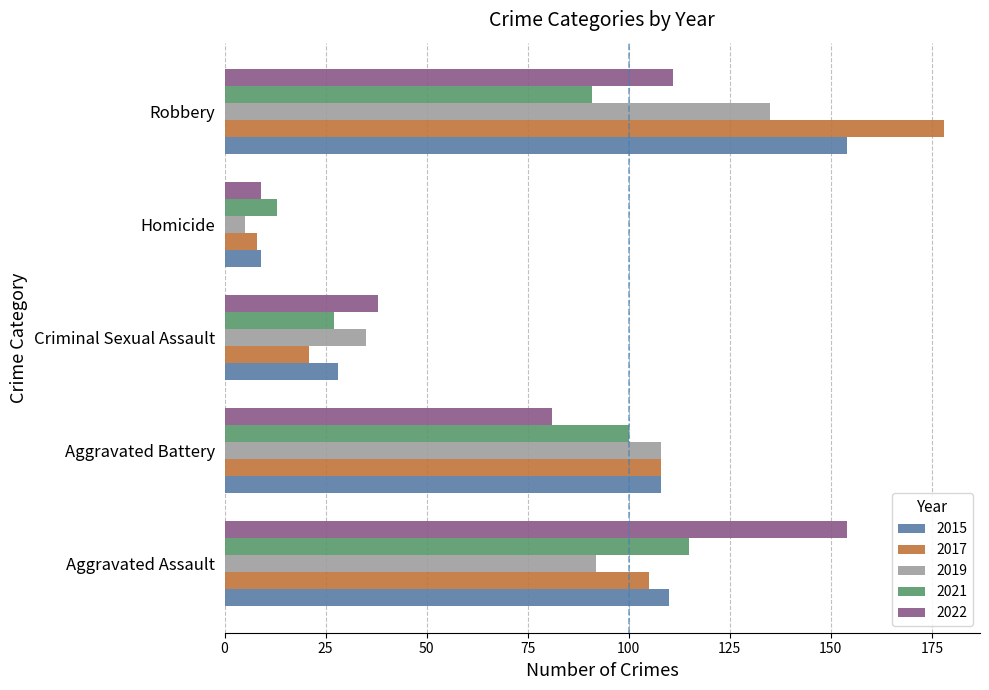

What is the total value across all series at Homicide?

44